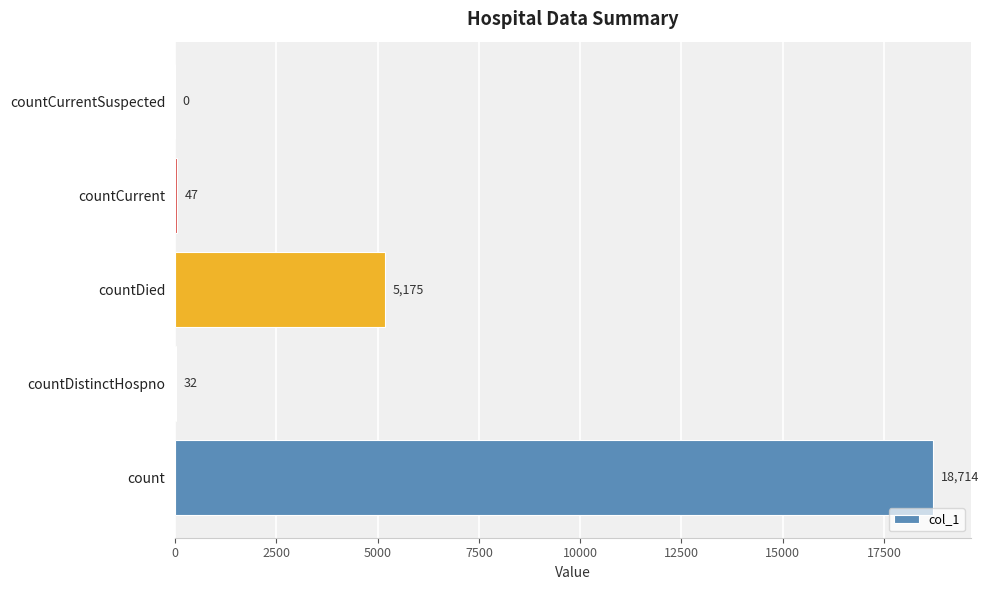

What is the sum of the values at countDistinctHospno and countCurrent?

79